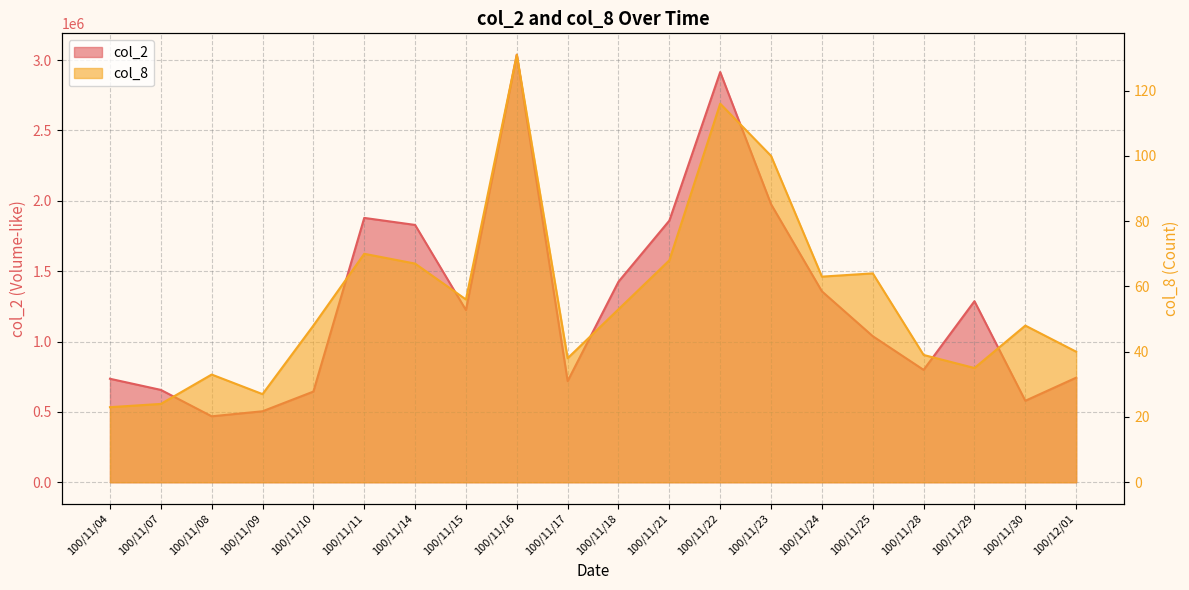

At 100/11/16, list the series in order from smallest to largest.

col_8, col_2